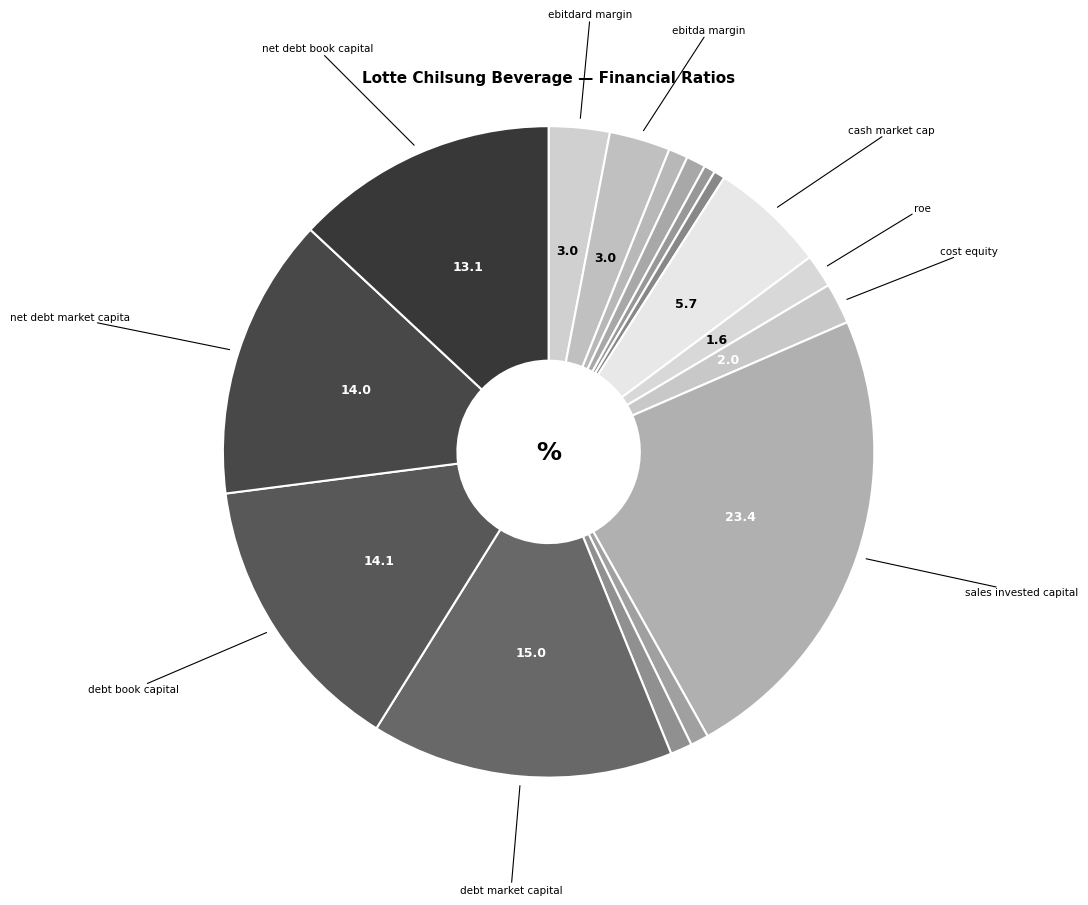

How many segments does this pie chart have?

16